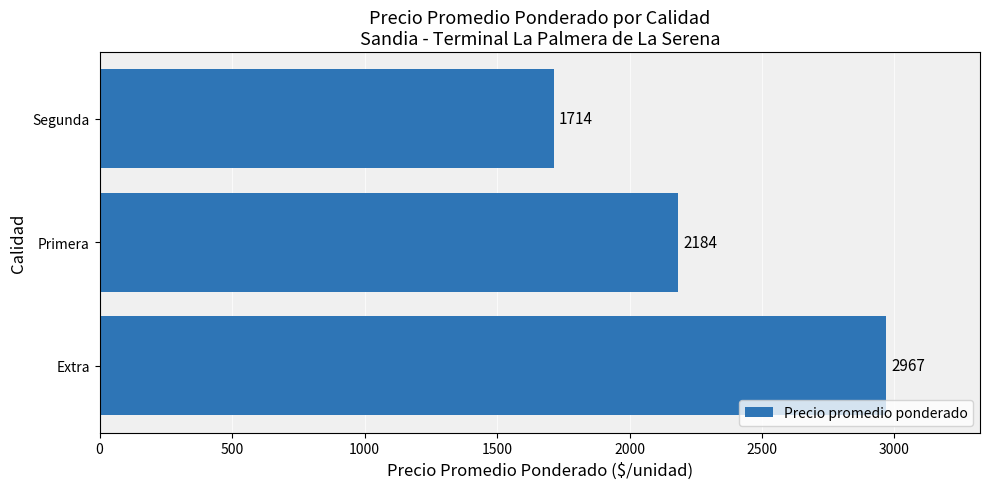

Where is the data nearest to the value 2340?

Primera